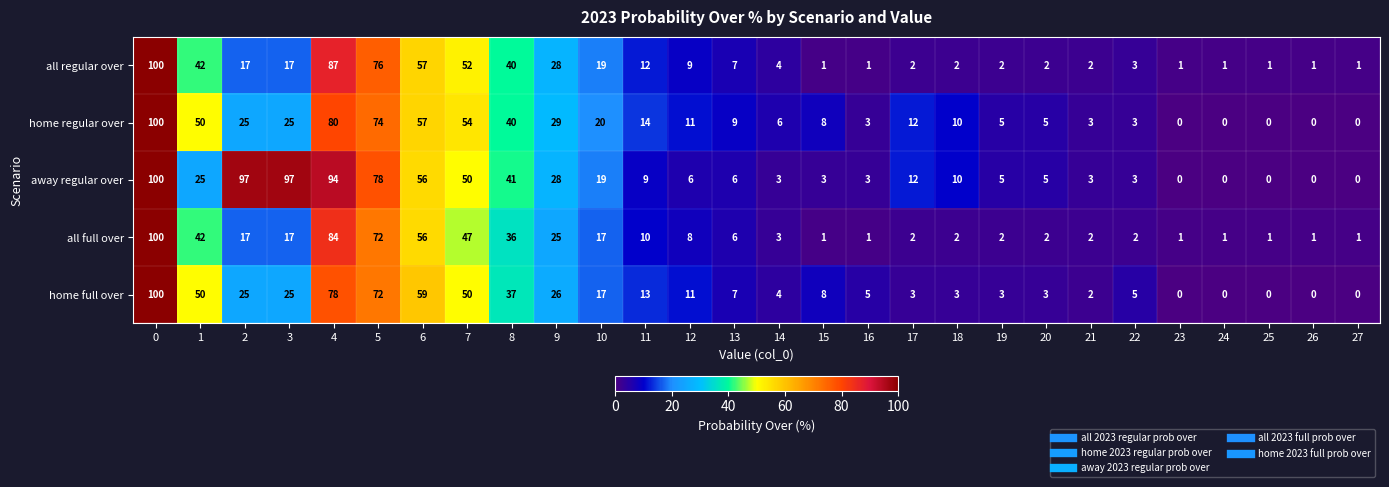

What is the difference between the highest and lowest values at 5?

6